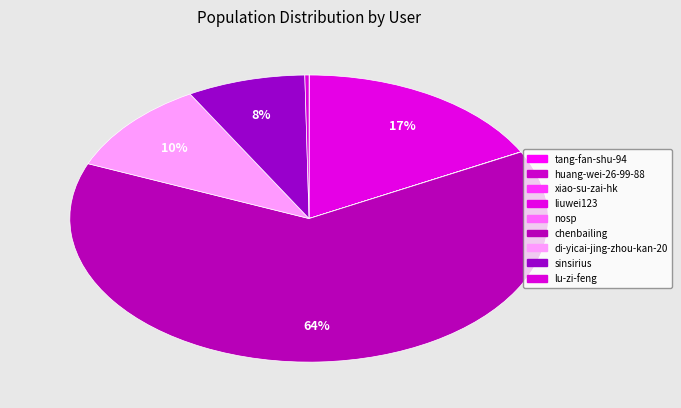

Is it true that xiao-su-zai-hk is 1% of the pie?

False